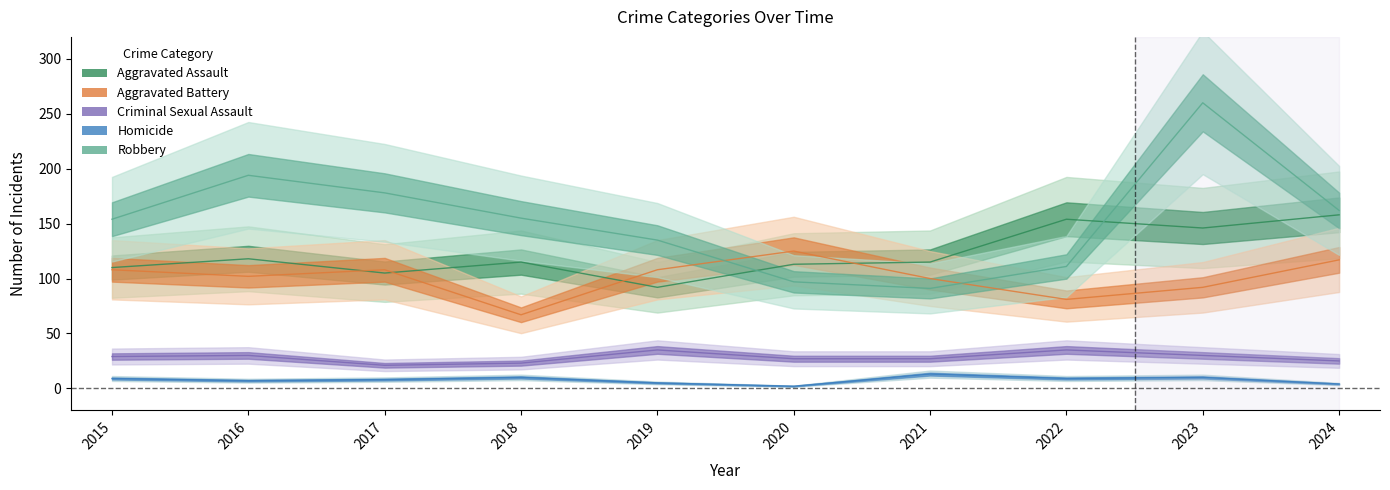

Is it true that Aggravated Assault equals 165 at 2016?

False